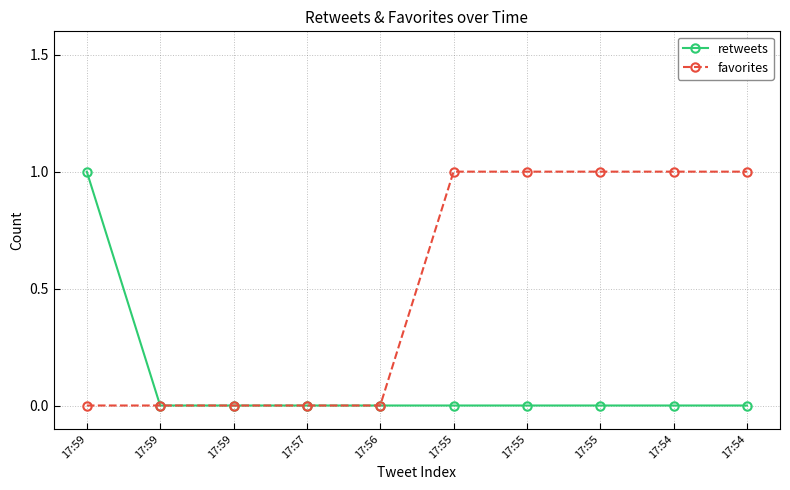

At which label does favorites reach its peak?

17:55